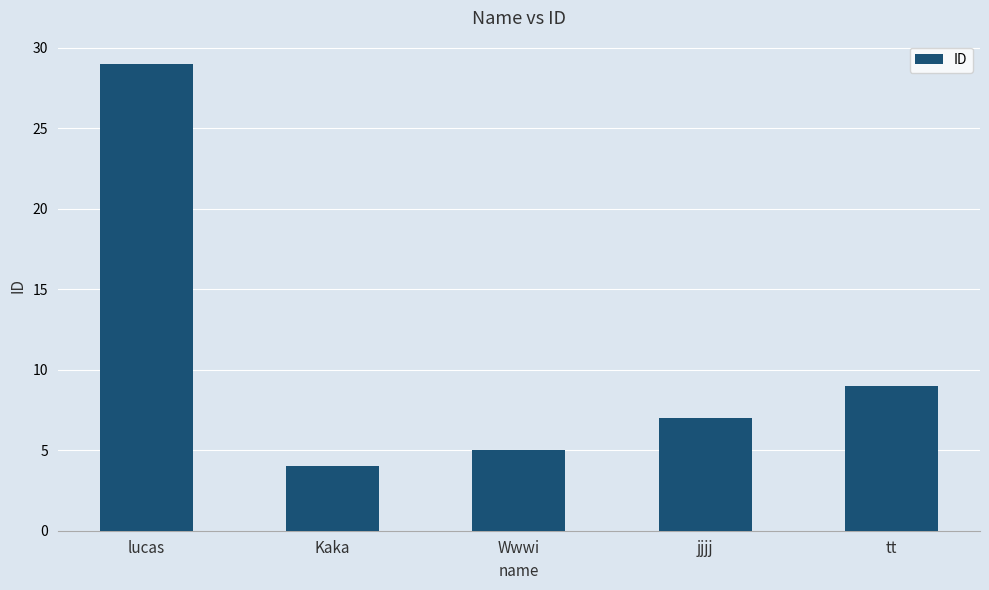

What is the difference between the maximum and minimum values?

25